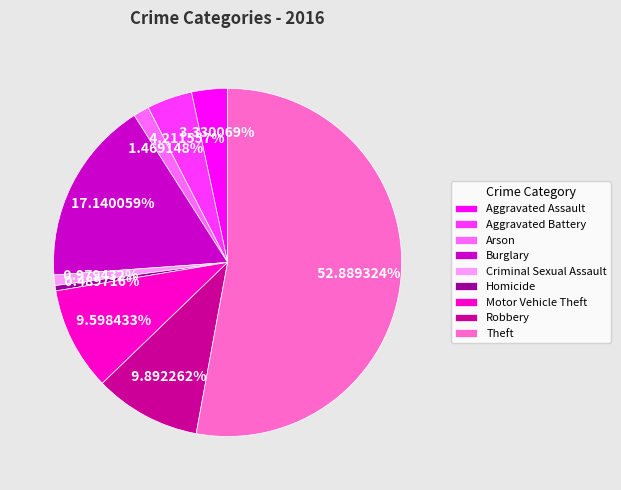

To the nearest percent, what portion does Theft represent?

53%